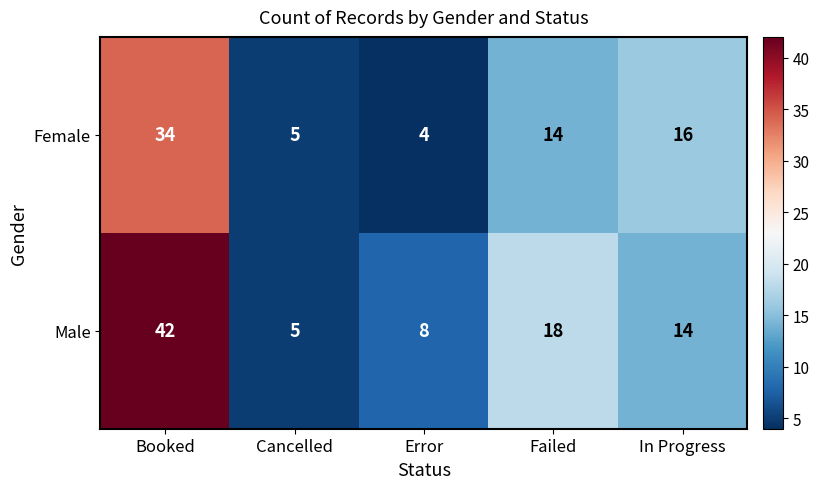

List the series in order of their overall mean, highest first.

Male, Female